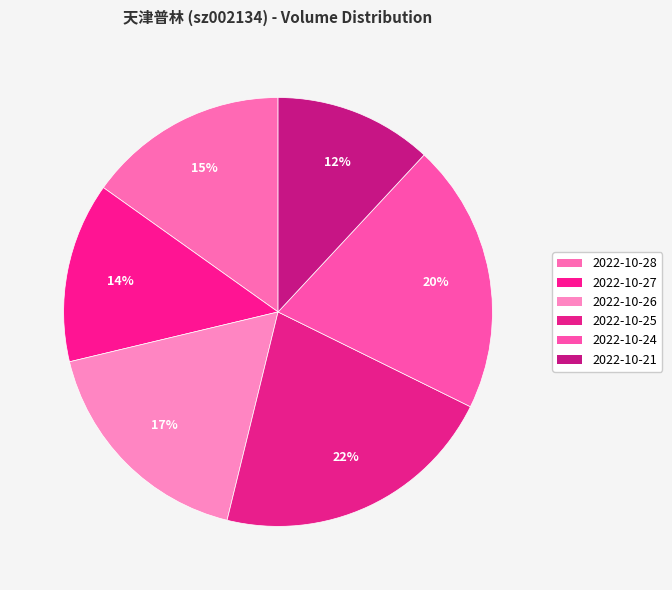

Count the number of slices in the pie.

6